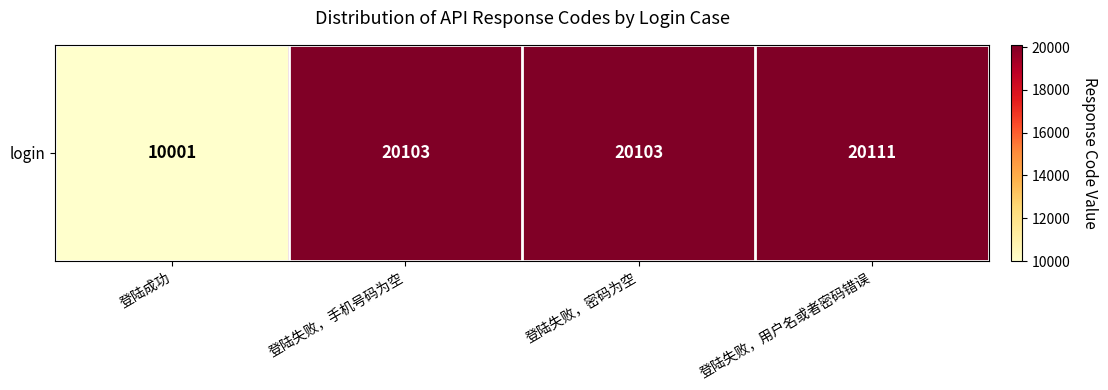

Is it true that the value at 登陆失败，密码为空 is 10824?

False